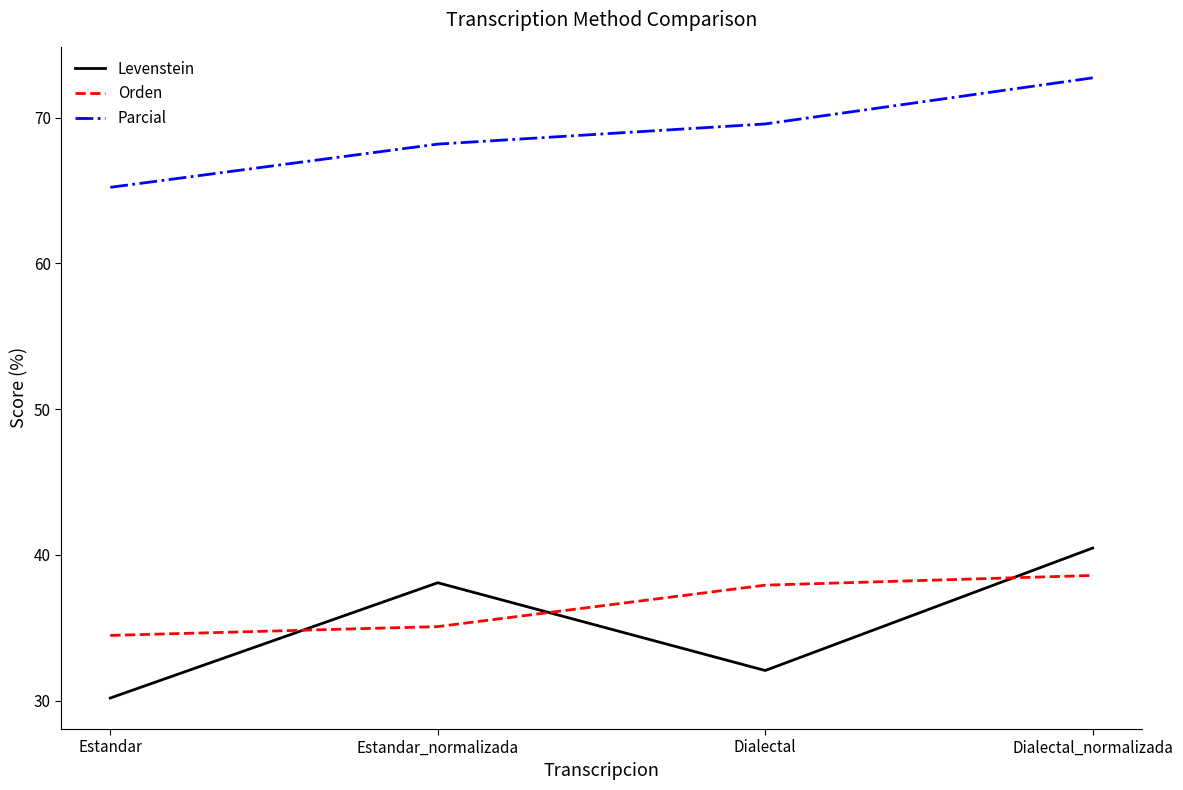

Is the value of Levenstein at Estandar_normalizada greater than the value of Orden at Dialectal_normalizada?

No